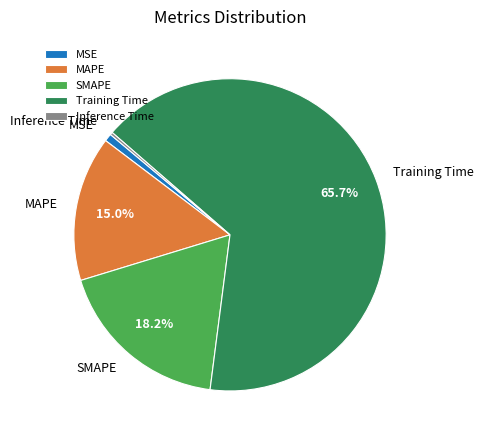

Does Training Time represent more than half of the total?

Yes